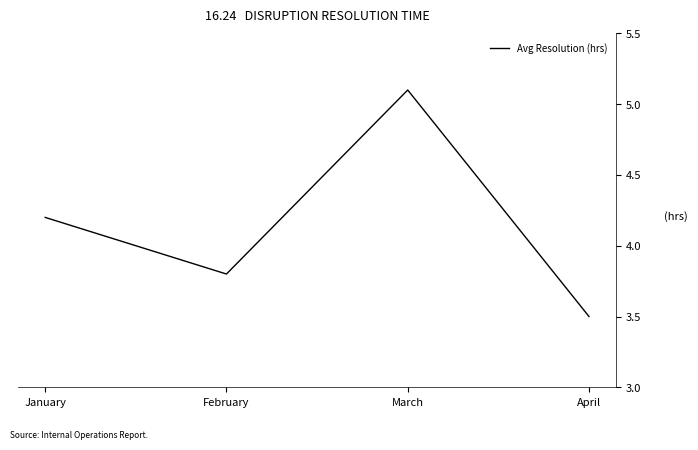

Is it true that the value at February is 3.8?

True